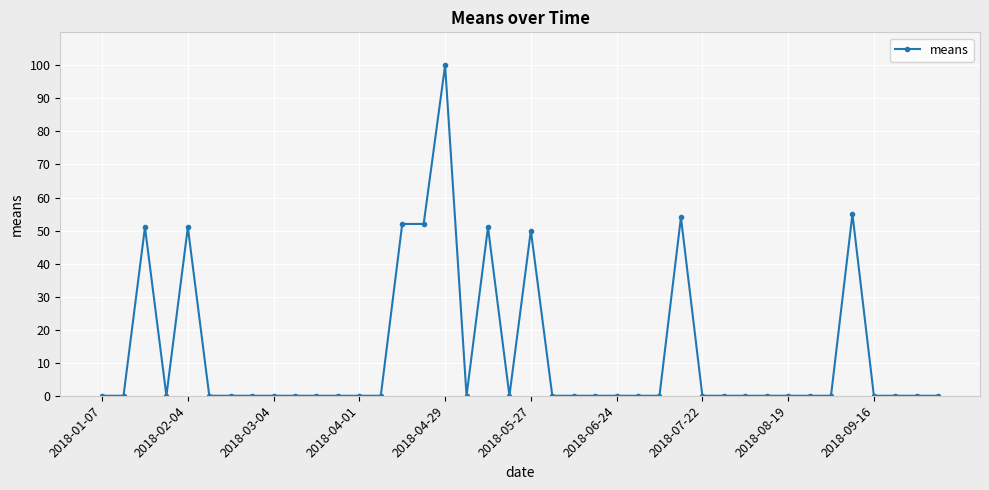

What is the value of the 17th point from the left?

100